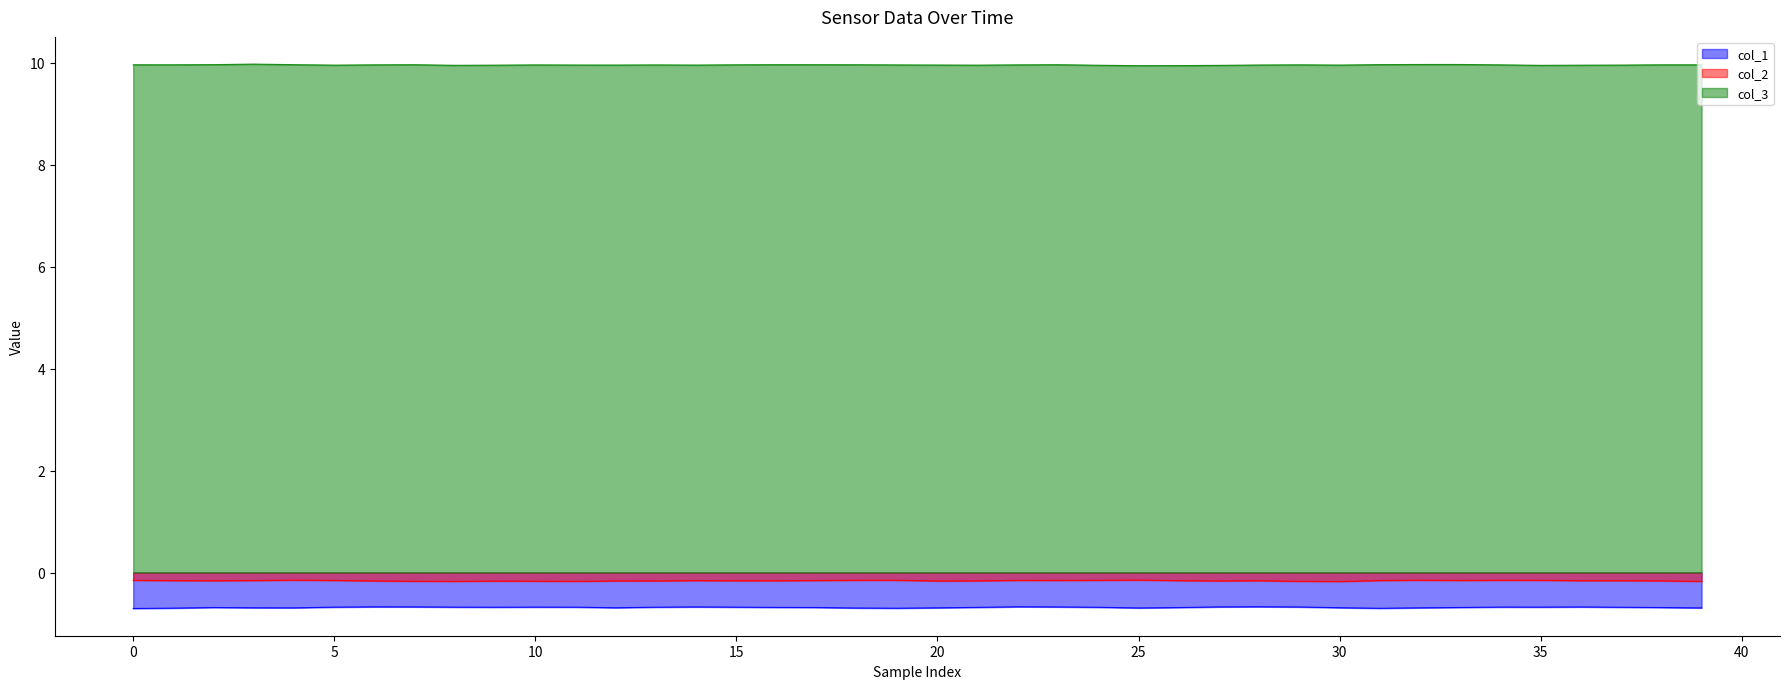

True or false: col_1 and col_2 intersect in this chart.

False